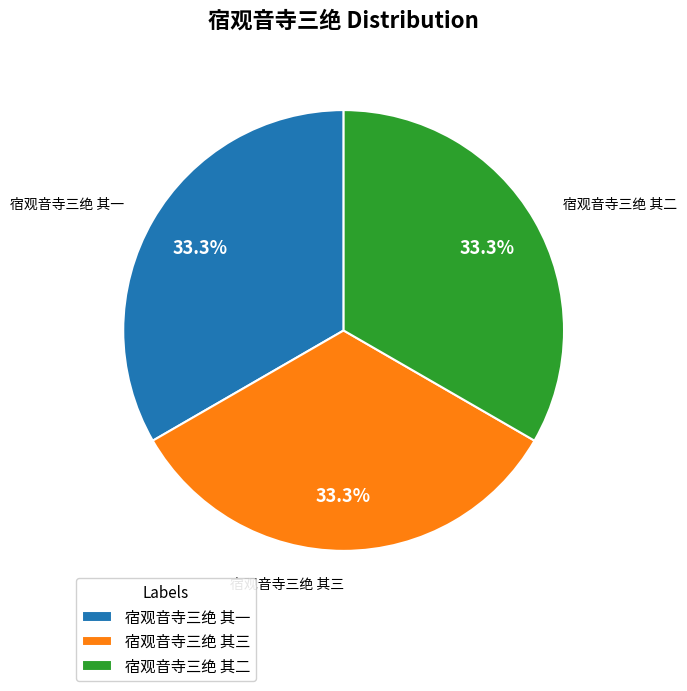

How much of the chart is everything except 宿观音寺三绝 其二?

66.7%